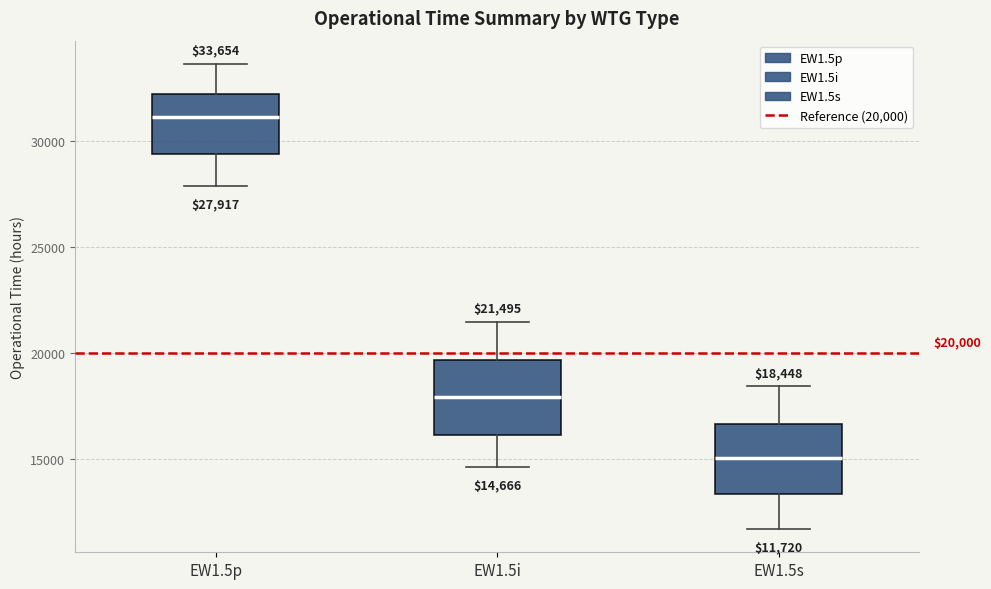

Which box's median line is the lowest?

EW1.5s